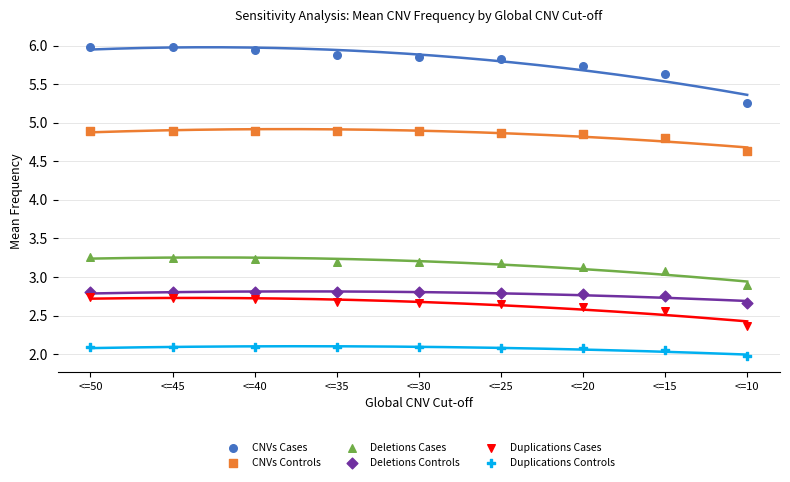

Which series reaches the maximum Y coordinate?

CNVs Cases